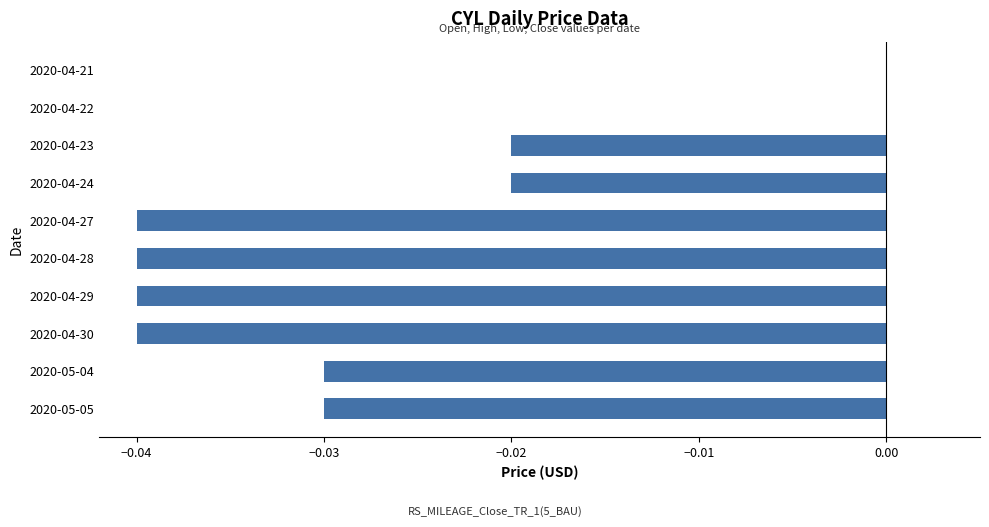

The value at 2020-04-27 is -0.0. True or false?

True